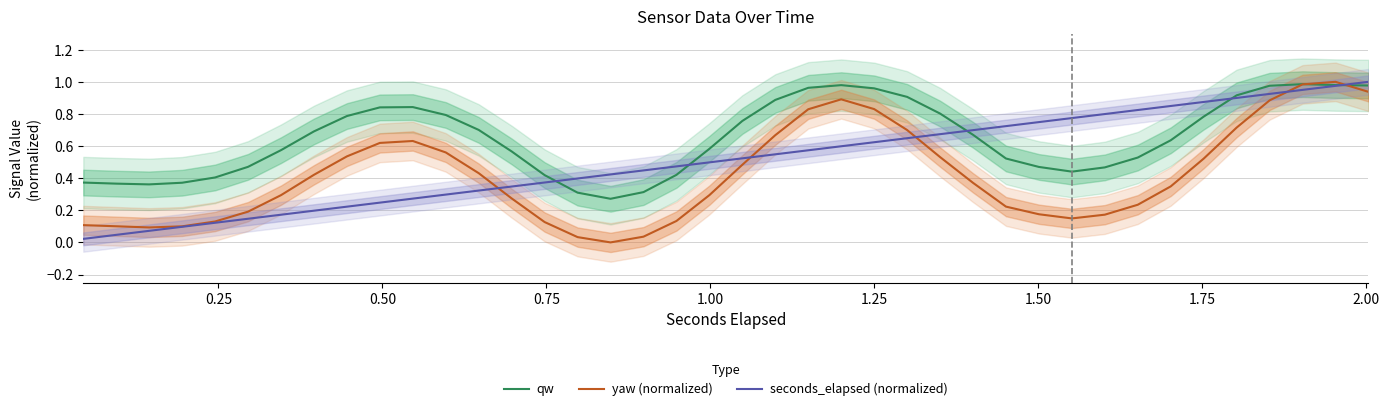

Does the chart display data point markers on the line(s)?

No